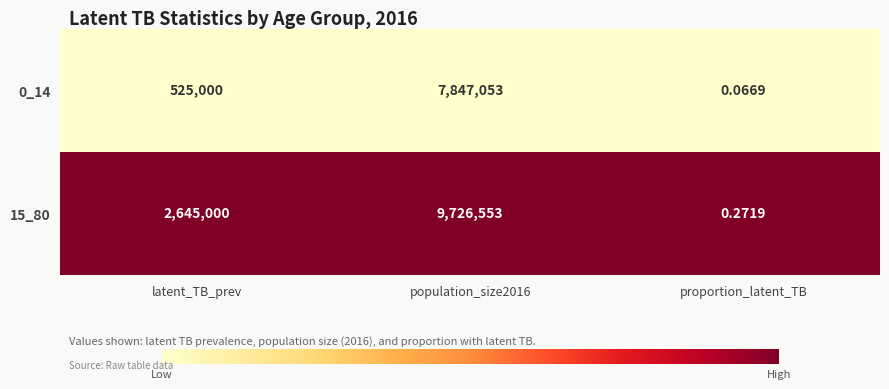

Which label corresponds to the smallest value in the chart?

proportion_latent_TB